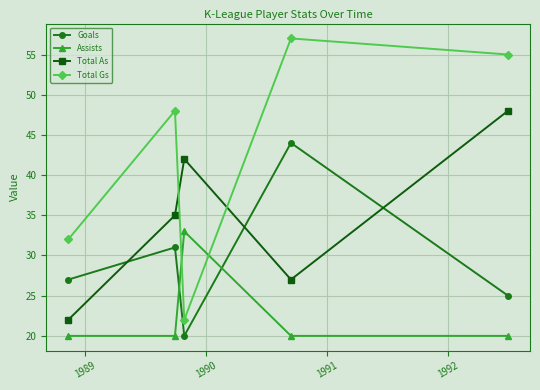

True or false: Assists and Total As cross at least once.

False